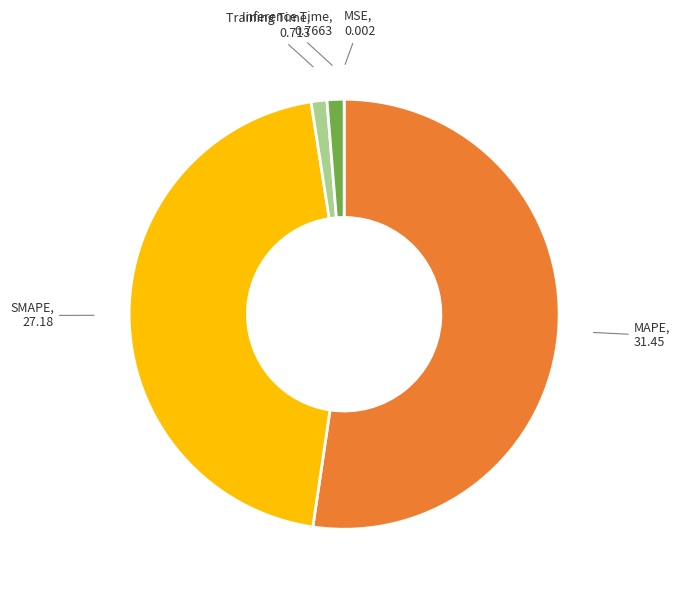

Does any single category account for the majority?

Yes